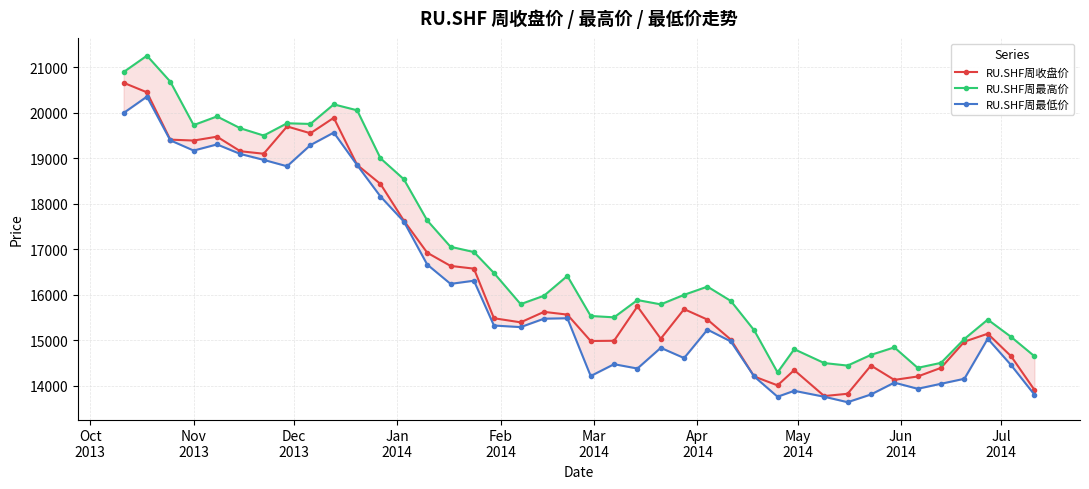

At how many categories does at least one series exceed 14329?

39